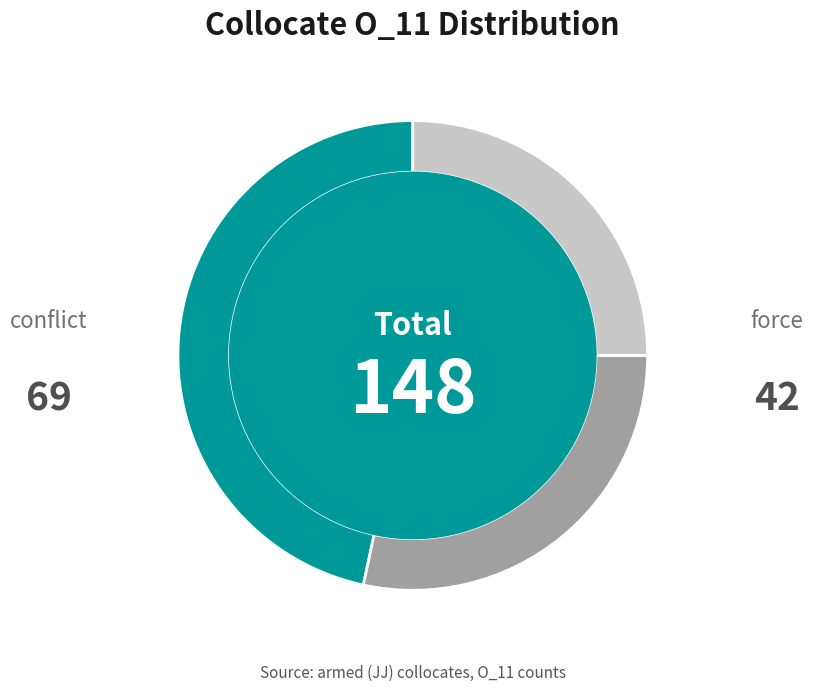

Is there a majority slice in this chart?

No